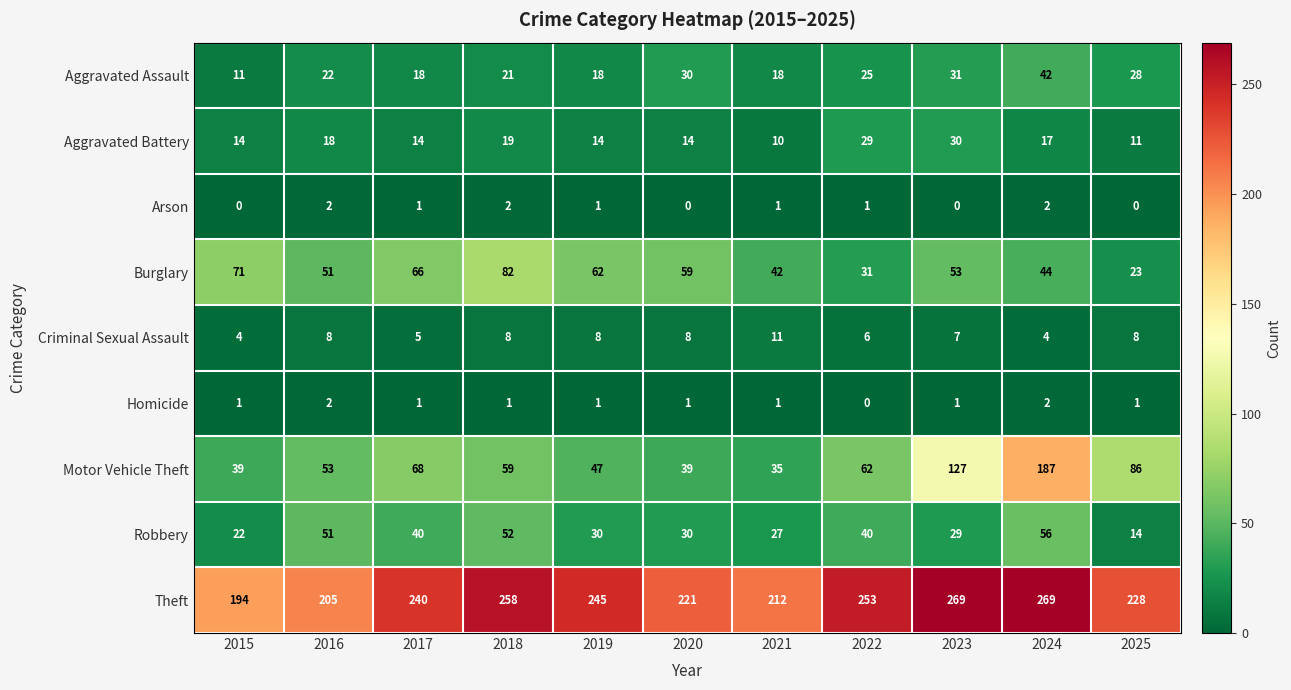

What is the maximum value for Robbery?

56